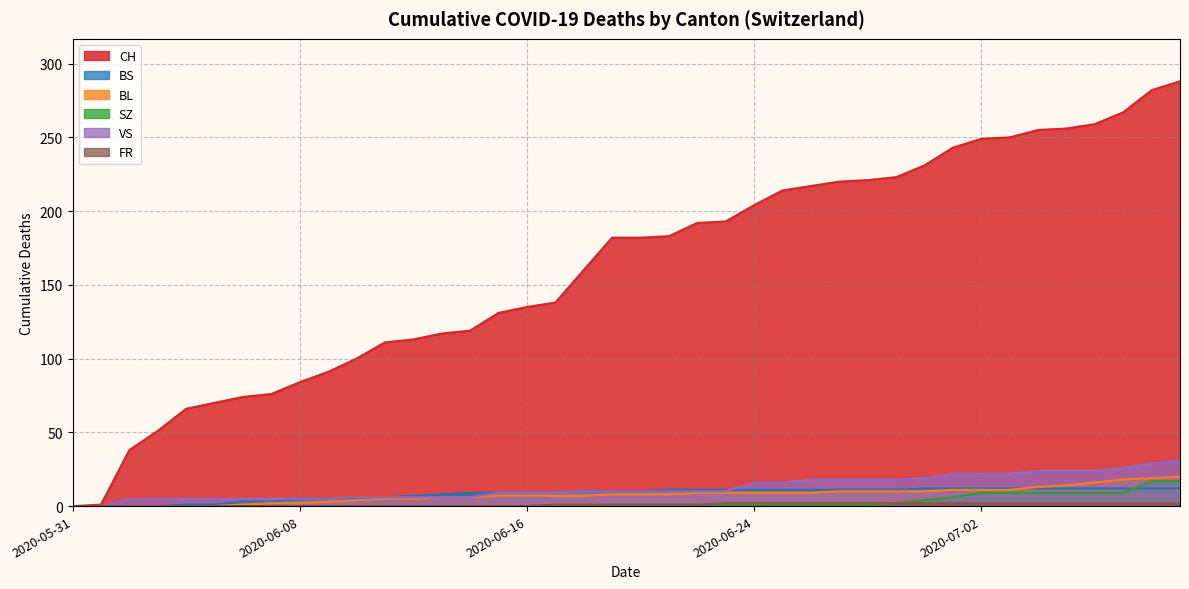

Reading left to right, list all the values displayed in this chart.

CH: 2020-05-31=0	2020-06-01=1	2020-06-02=38	2020-06-03=51	2020-06-04=66	2020-06-05=70	2020-06-06=74	2020-06-07=76	2020-06-08=84	2020-06-09=91	2020-06-10=100	2020-06-11=111	2020-06-12=113	2020-06-13=117	2020-06-14=119	2020-06-15=131	2020-06-16=135	2020-06-17=138	2020-06-18=160	2020-06-19=182	2020-06-20=182	2020-06-21=183	2020-06-22=192	2020-06-23=193	2020-06-24=204	2020-06-25=214	2020-06-26=217	2020-06-27=220	2020-06-28=221	2020-06-29=223	2020-06-30=231	2020-07-01=243	2020-07-02=249	2020-07-03=250	2020-07-04=255	2020-07-05=256	2020-07-06=259	2020-07-07=267	2020-07-08=282	2020-07-09=288
BS: 2020-05-31=0	2020-06-01=0	2020-06-02=0	2020-06-03=0	2020-06-04=1	2020-06-05=1	2020-06-06=3	2020-06-07=3	2020-06-08=5	2020-06-09=5	2020-06-10=5	2020-06-11=6	2020-06-12=7	2020-06-13=8	2020-06-14=9	2020-06-15=9	2020-06-16=9	2020-06-17=9	2020-06-18=10	2020-06-19=10	2020-06-20=10	2020-06-21=11	2020-06-22=11	2020-06-23=11	2020-06-24=11	2020-06-25=11	2020-06-26=11	2020-06-27=11	2020-06-28=11	2020-06-29=11	2020-06-30=12	2020-07-01=12	2020-07-02=12	2020-07-03=12	2020-07-04=12	2020-07-05=12	2020-07-06=12	2020-07-07=12	2020-07-08=12	2020-07-09=12
BL: 2020-05-31=0	2020-06-01=0	2020-06-02=0	2020-06-03=0	2020-06-04=0	2020-06-05=0	2020-06-06=1	2020-06-07=2	2020-06-08=2	2020-06-09=3	2020-06-10=4	2020-06-11=5	2020-06-12=5	2020-06-13=6	2020-06-14=6	2020-06-15=7	2020-06-16=7	2020-06-17=7	2020-06-18=7	2020-06-19=8	2020-06-20=8	2020-06-21=8	2020-06-22=9	2020-06-23=9	2020-06-24=9	2020-06-25=9	2020-06-26=9	2020-06-27=10	2020-06-28=10	2020-06-29=10	2020-06-30=10	2020-07-01=11	2020-07-02=11	2020-07-03=11	2020-07-04=13	2020-07-05=14	2020-07-06=16	2020-07-07=18	2020-07-08=19	2020-07-09=20
SZ: 2020-05-31=0	2020-06-01=0	2020-06-02=0	2020-06-03=0	2020-06-04=0	2020-06-05=0	2020-06-06=0	2020-06-07=0	2020-06-08=0	2020-06-09=0	2020-06-10=0	2020-06-11=0	2020-06-12=0	2020-06-13=0	2020-06-14=0	2020-06-15=0	2020-06-16=0	2020-06-17=0	2020-06-18=0	2020-06-19=1	2020-06-20=1	2020-06-21=1	2020-06-22=1	2020-06-23=1	2020-06-24=1	2020-06-25=1	2020-06-26=1	2020-06-27=1	2020-06-28=1	2020-06-29=2	2020-06-30=4	2020-07-01=6	2020-07-02=9	2020-07-03=9	2020-07-04=9	2020-07-05=9	2020-07-06=9	2020-07-07=9	2020-07-08=17	2020-07-09=17
VS: 2020-05-31=0	2020-06-01=0	2020-06-02=5	2020-06-03=5	2020-06-04=5	2020-06-05=5	2020-06-06=5	2020-06-07=5	2020-06-08=5	2020-06-09=5	2020-06-10=6	2020-06-11=6	2020-06-12=6	2020-06-13=6	2020-06-14=6	2020-06-15=9	2020-06-16=9	2020-06-17=9	2020-06-18=10	2020-06-19=10	2020-06-20=10	2020-06-21=10	2020-06-22=10	2020-06-23=10	2020-06-24=16	2020-06-25=16	2020-06-26=18	2020-06-27=18	2020-06-28=18	2020-06-29=18	2020-06-30=19	2020-07-01=22	2020-07-02=22	2020-07-03=22	2020-07-04=24	2020-07-05=24	2020-07-06=24	2020-07-07=26	2020-07-08=29	2020-07-09=31
FR: 2020-05-31=0	2020-06-01=0	2020-06-02=0	2020-06-03=0	2020-06-04=0	2020-06-05=0	2020-06-06=0	2020-06-07=0	2020-06-08=0	2020-06-09=0	2020-06-10=0	2020-06-11=0	2020-06-12=0	2020-06-13=0	2020-06-14=0	2020-06-15=0	2020-06-16=0	2020-06-17=1	2020-06-18=1	2020-06-19=1	2020-06-20=1	2020-06-21=1	2020-06-22=1	2020-06-23=2	2020-06-24=2	2020-06-25=2	2020-06-26=2	2020-06-27=2	2020-06-28=2	2020-06-29=2	2020-06-30=2	2020-07-01=2	2020-07-02=2	2020-07-03=2	2020-07-04=2	2020-07-05=2	2020-07-06=2	2020-07-07=2	2020-07-08=2	2020-07-09=2